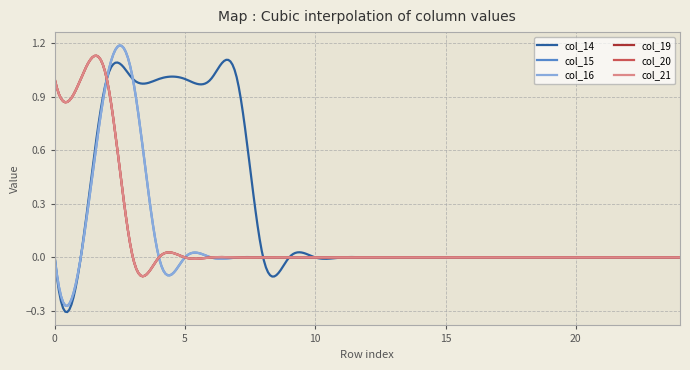

Reading left to right, what are all the values shown in this chart?

col_14: 0	0	1	1	1	1	1	1	0	0	0	0	0	0	0	0	0	0	0	0	0	0	0	0	0
col_15: 0	0	1	1	0	0	0	0	0	0	0	0	0	0	0	0	0	0	0	0	0	0	0	0	0
col_16: 0	0	1	1	0	0	0	0	0	0	0	0	0	0	0	0	0	0	0	0	0	0	0	0	0
col_19: 1	1	1	0	0	0	0	0	0	0	0	0	0	0	0	0	0	0	0	0	0	0	0	0	0
col_20: 1	1	1	0	0	0	0	0	0	0	0	0	0	0	0	0	0	0	0	0	0	0	0	0	0
col_21: 1	1	1	0	0	0	0	0	0	0	0	0	0	0	0	0	0	0	0	0	0	0	0	0	0